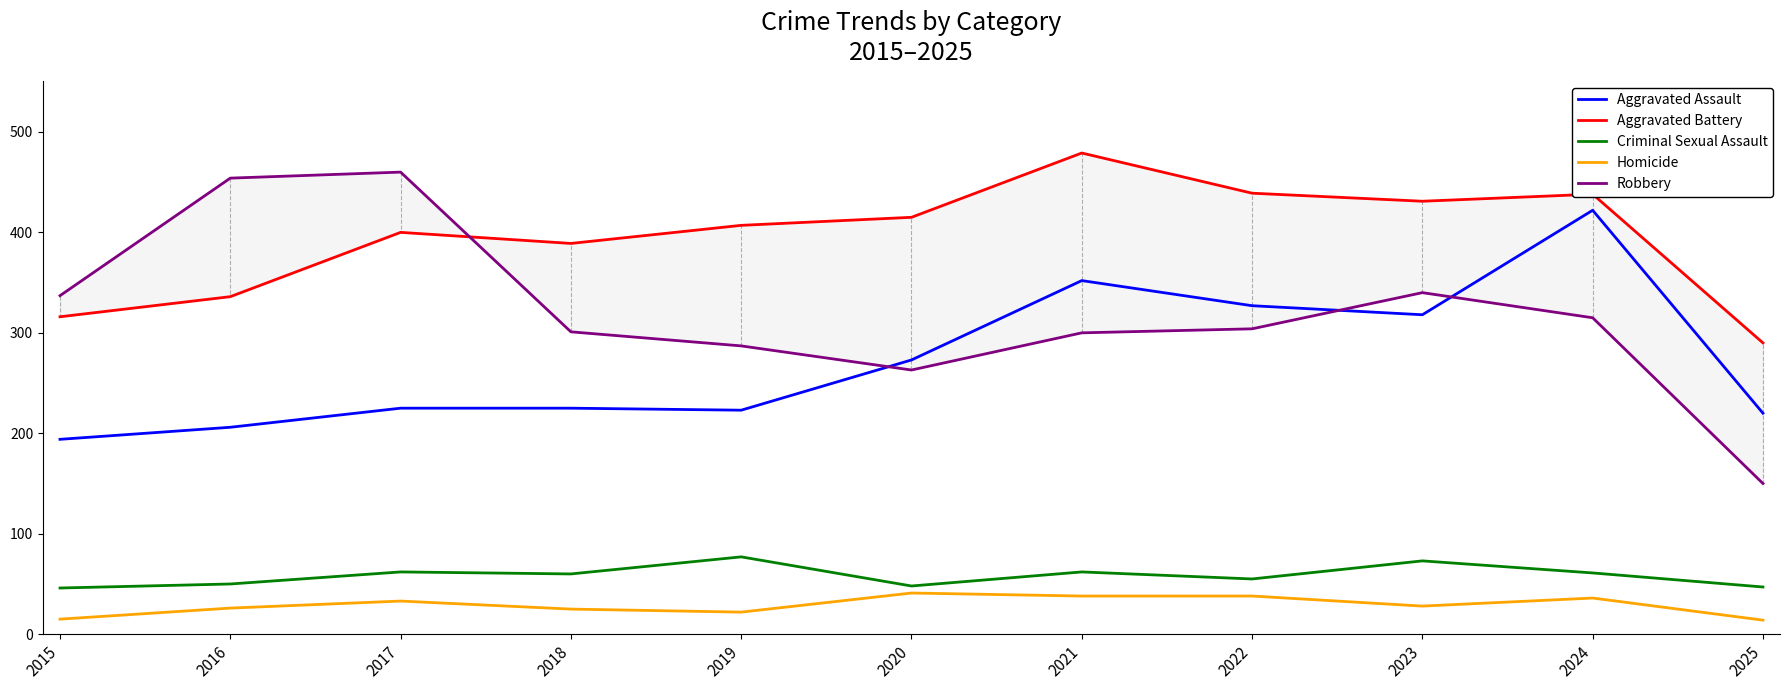

How many categories are shown in the chart?

11